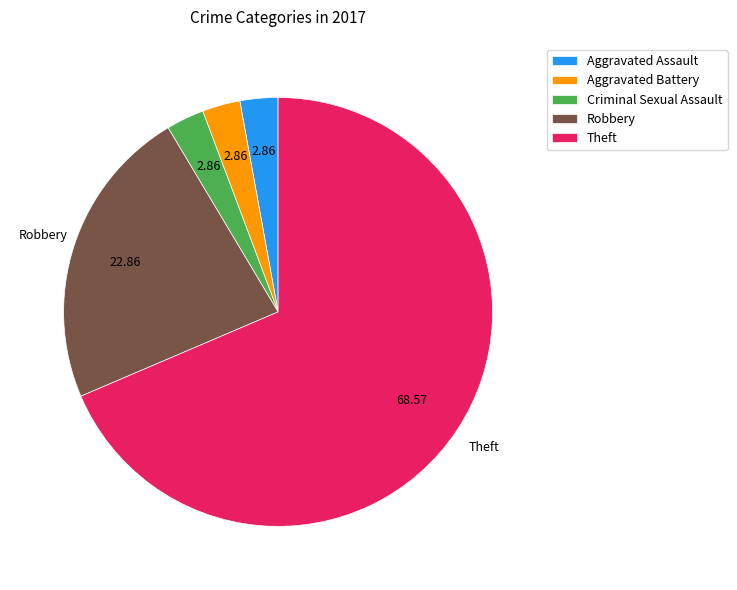

How many slices are in this pie chart?

5